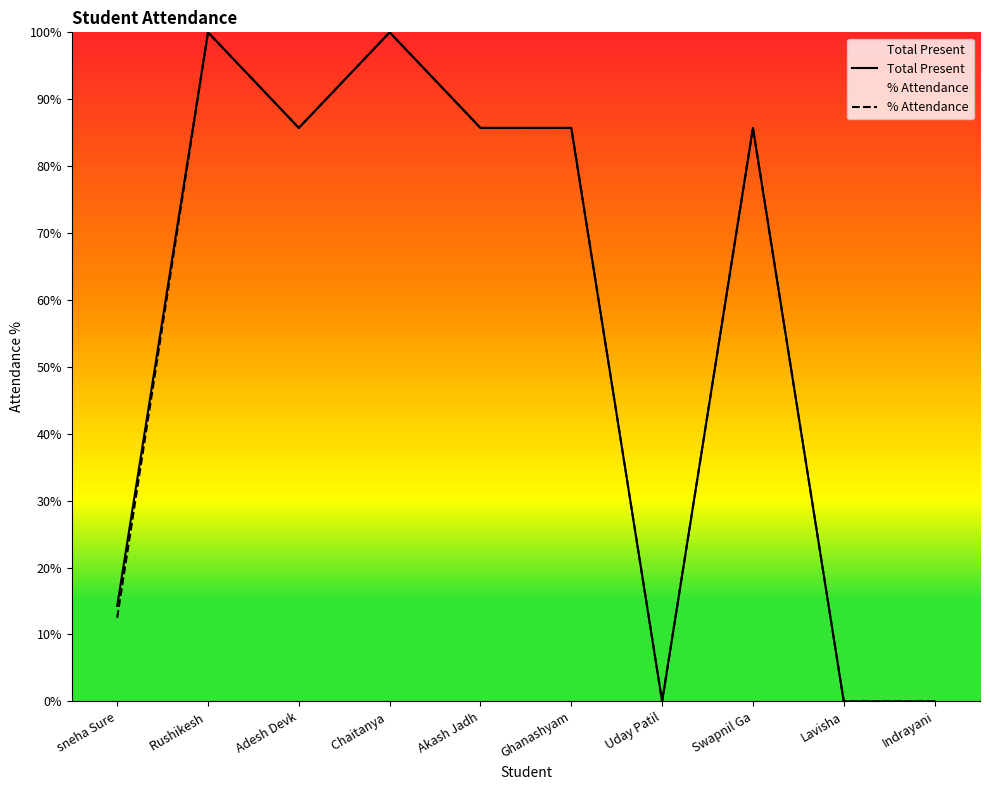

How many positive values does the % Attendance series have?

7